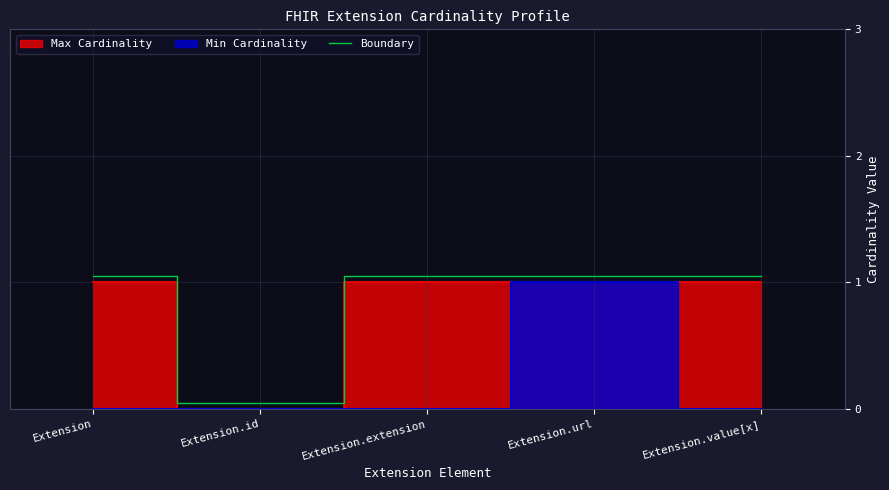

What is the average value?

0.8